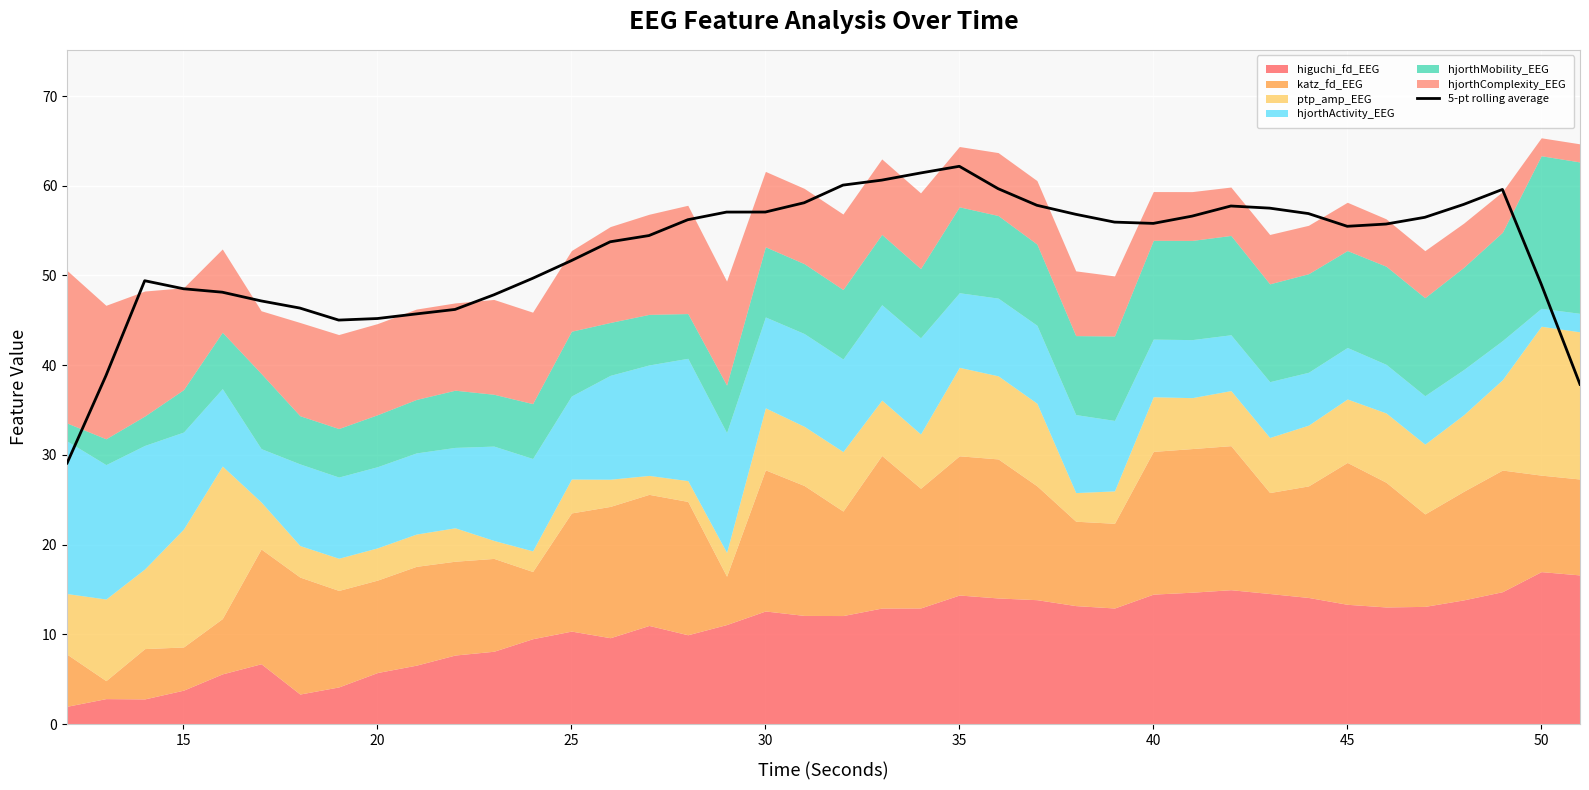

The value of 5-pt rolling average at 40 is 100.3. True or false?

False